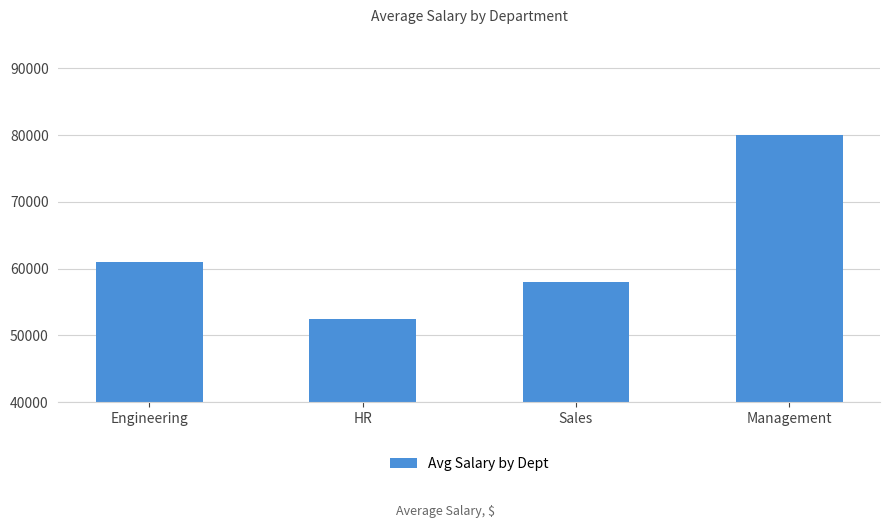

What position from the left is Sales?

3